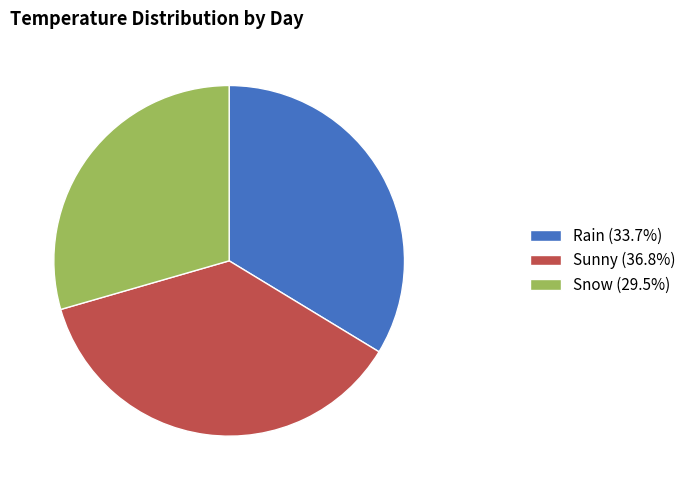

Does Rain (33.7%) account for over 50% of the chart?

No